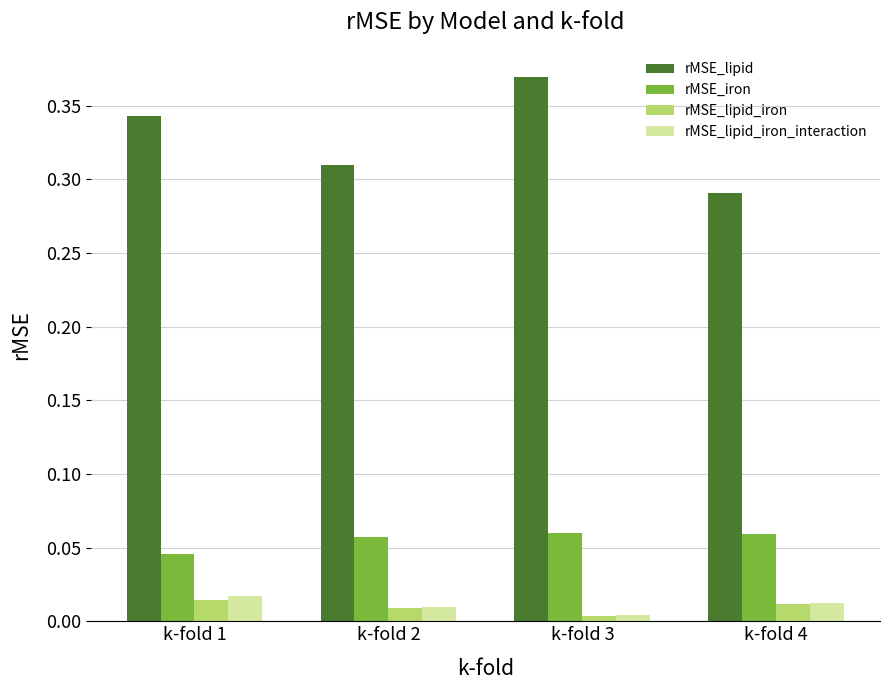

Which series has the widest spread of values?

rMSE_lipid